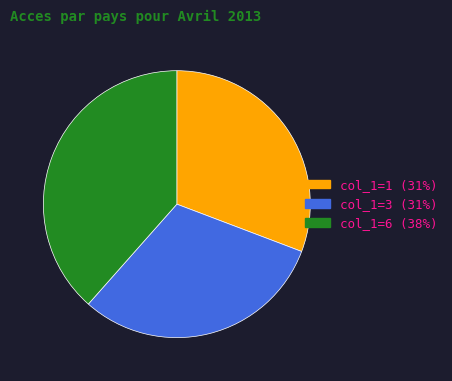

Does any single category account for the majority?

No